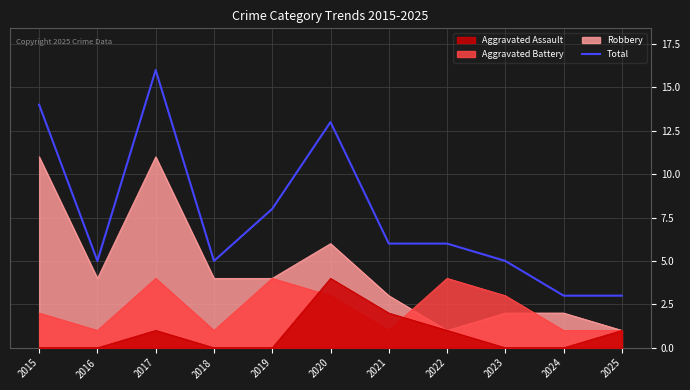

What is the approximate value at 2022, to the nearest 5?

5